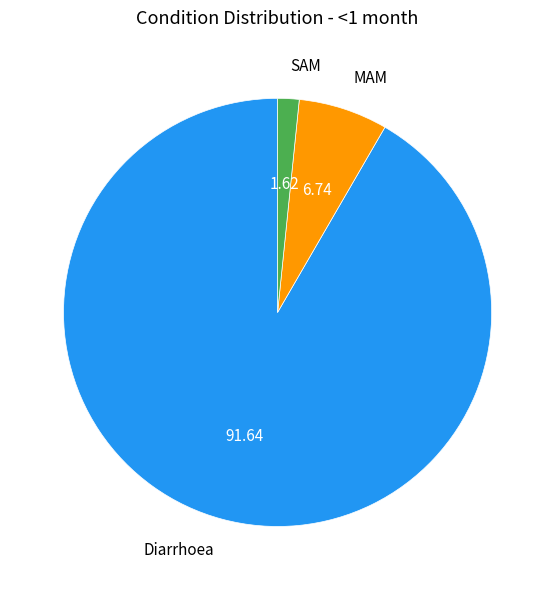

Which has a higher value, Diarrhoea or SAM?

Diarrhoea